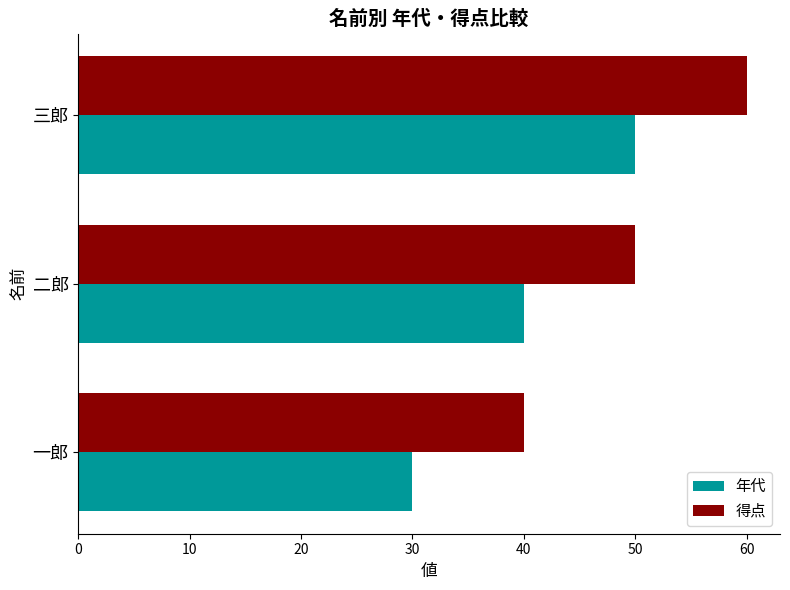

What are all the series names shown in the legend?

年代, 得点